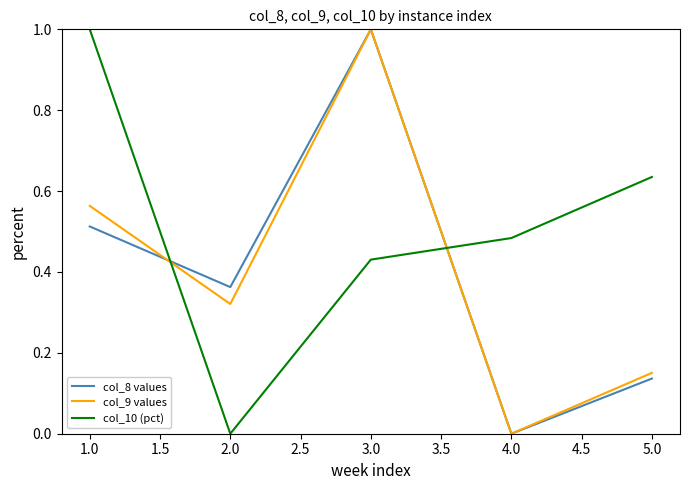

How many intersections are there between col_9 values and col_10 (pct)?

2